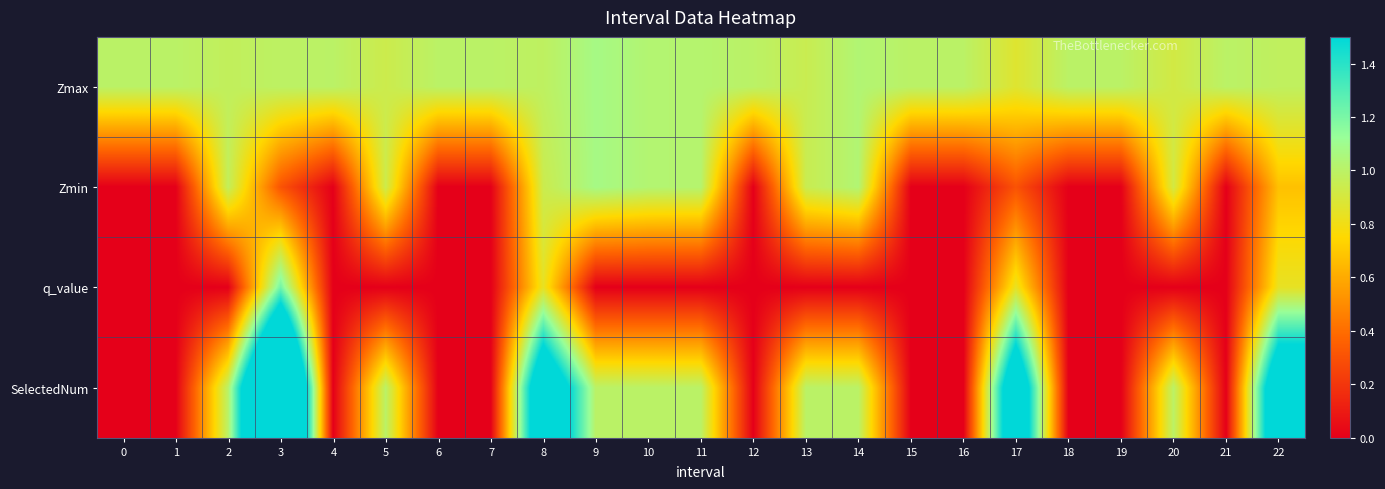

At how many categories does at least one series exceed 1?

8